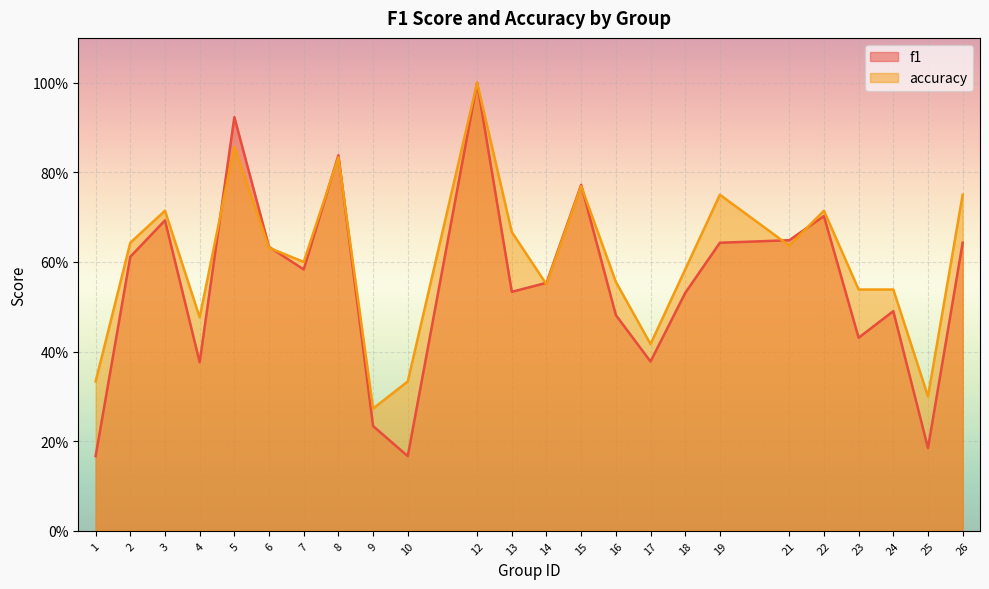

Count the accuracy values in the range 0 to 1.

24